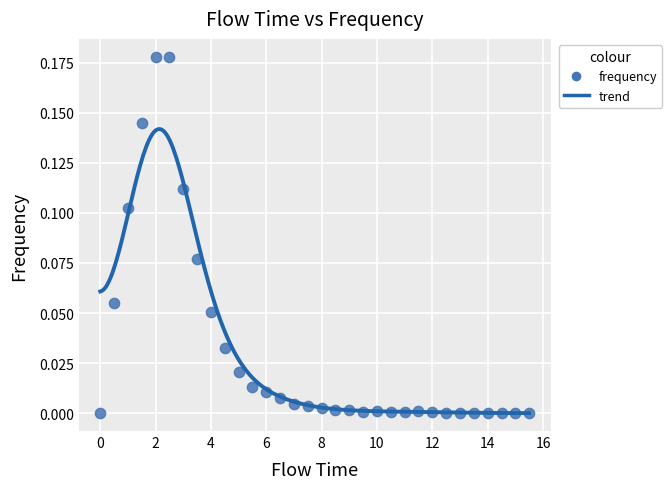

What is the range of X values (max minus min)?

15.5